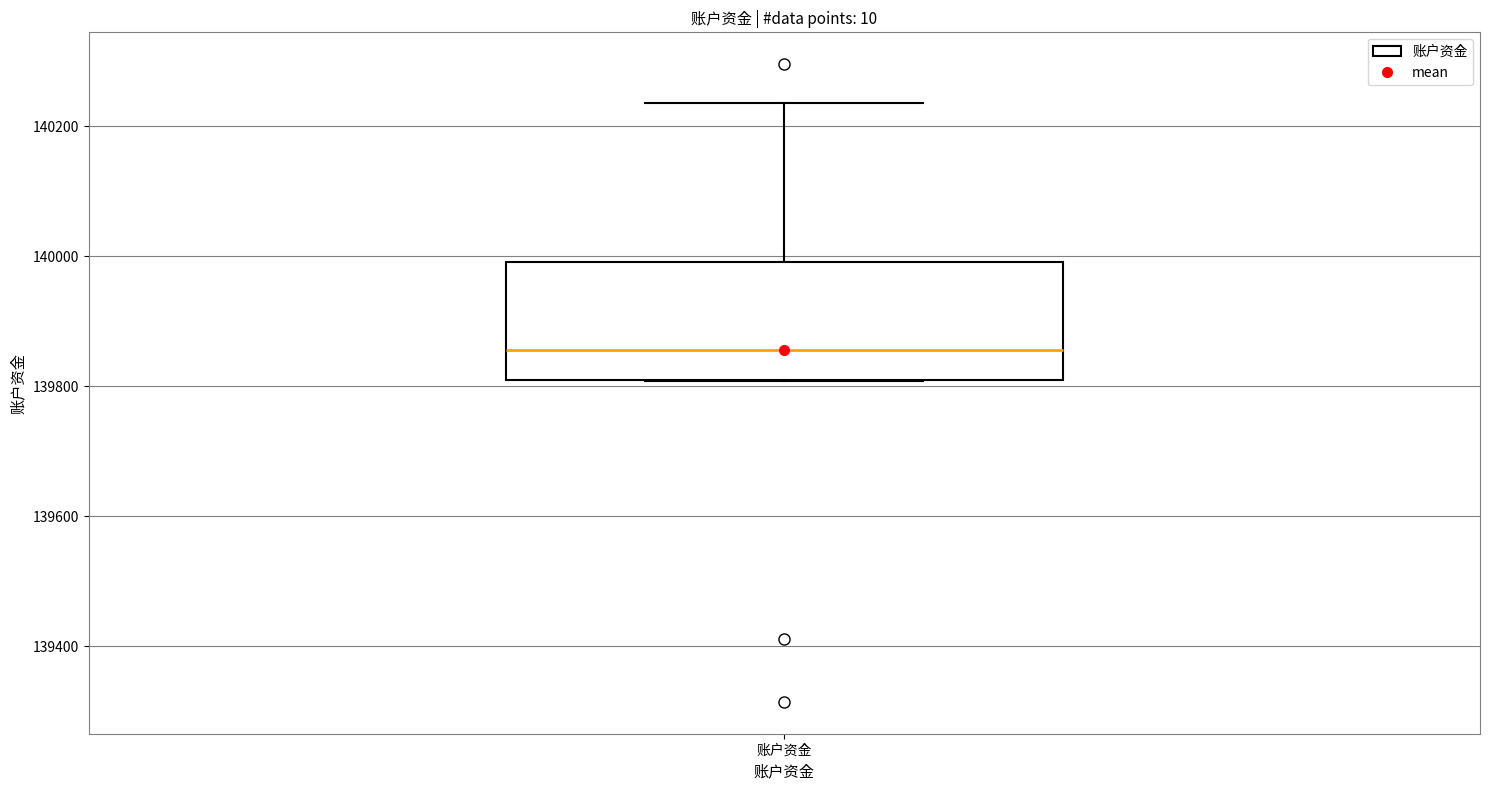

Transcribe this box plot: give where the median line is, the range the box spans, and where the two whiskers end, as read against the y-axis. The values are not printed on the chart, so give them approximately, as read against the axis.

median 139860, box 139800 to 140000, whiskers 139800 to 140240